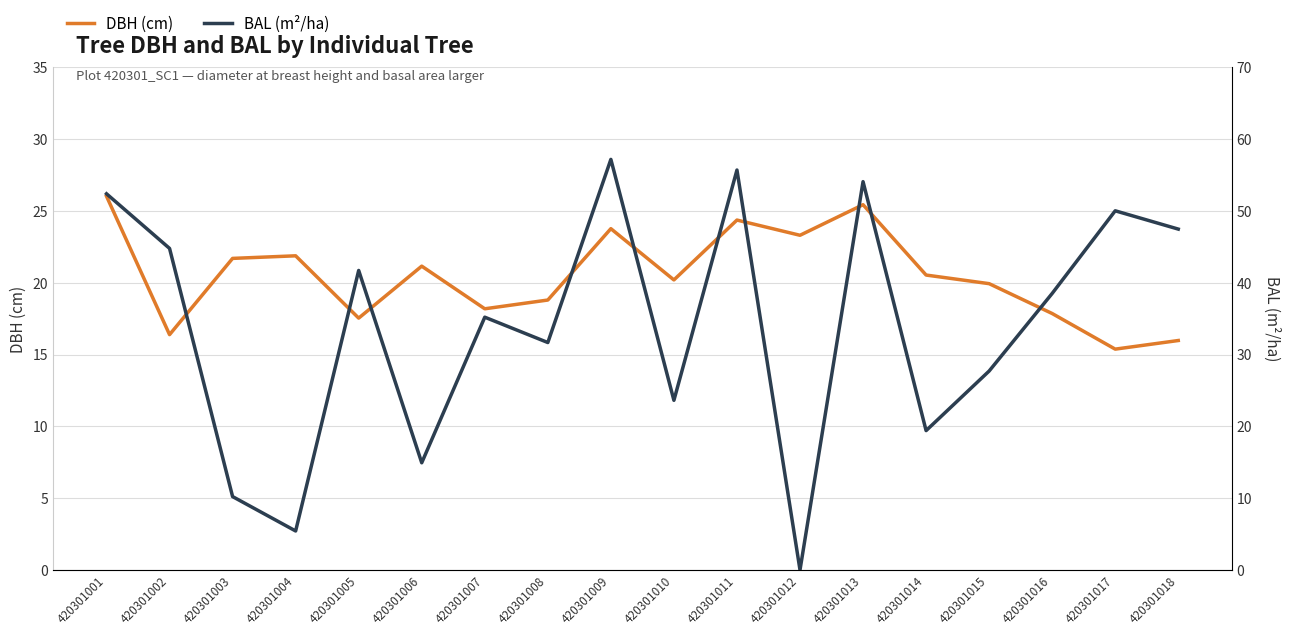

At which label does DBH (cm) reach its peak?

420301001